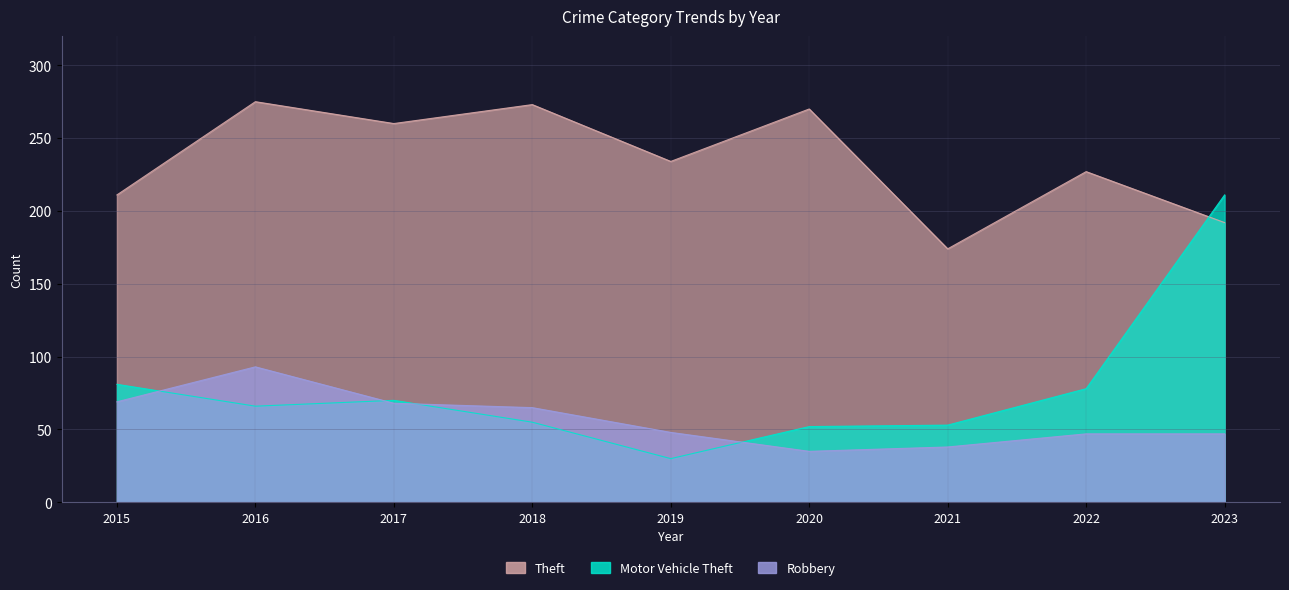

True or false: Theft has more than 1 interior local peaks.

True